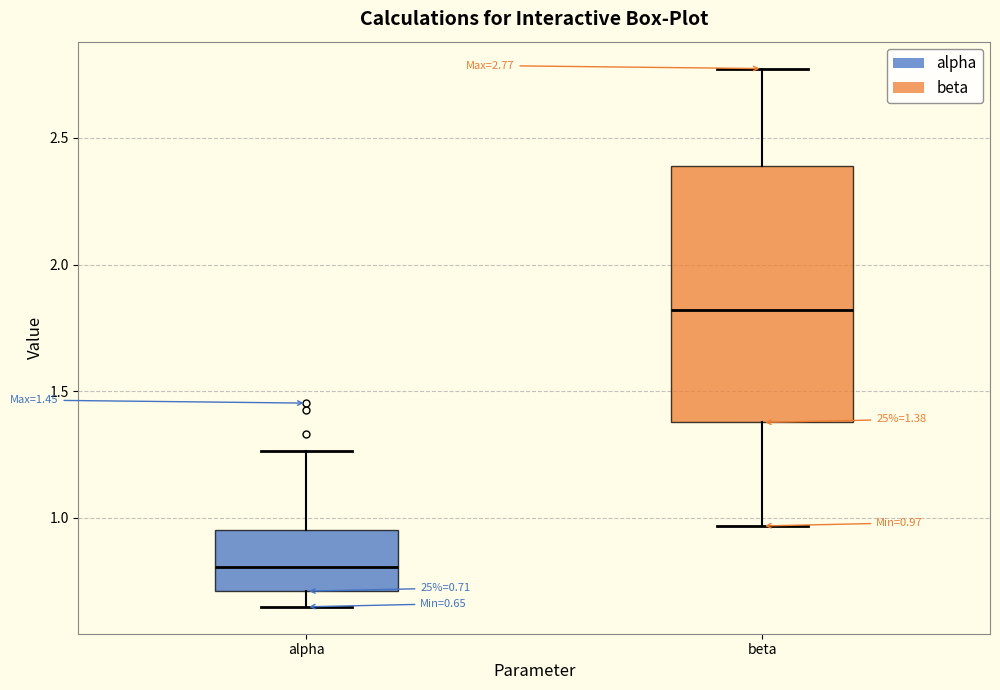

Which box's median line is the lowest?

alpha